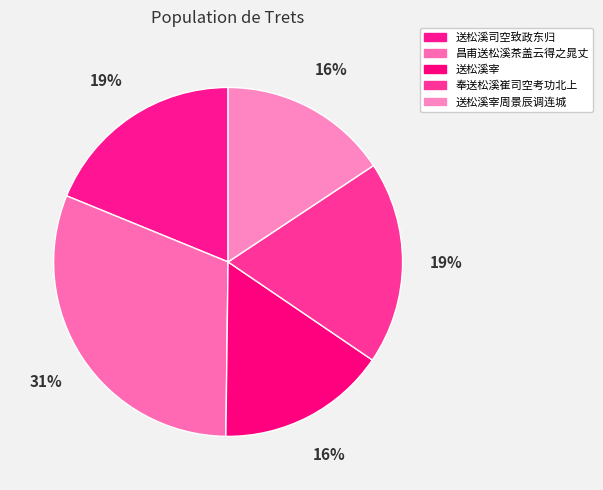

Which slice is the smallest?

送松溪宰周景辰调连城